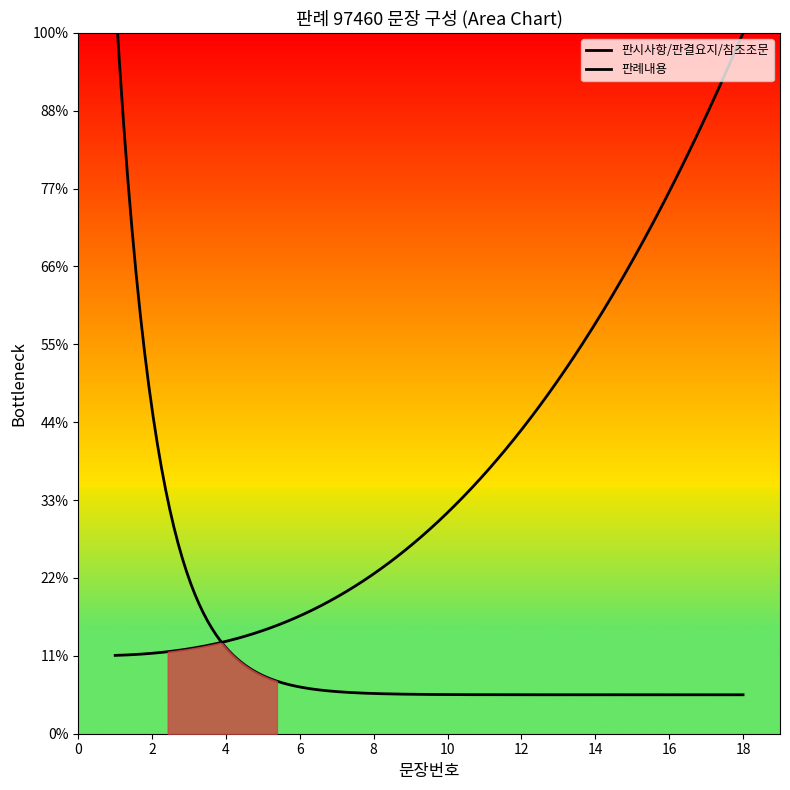

List the labels in order of value, largest first.

18, 17, 16, 15, 14, 13, 12, 11, 10, 9, 8, 7, 6, 5, 4, 3, 2, 1